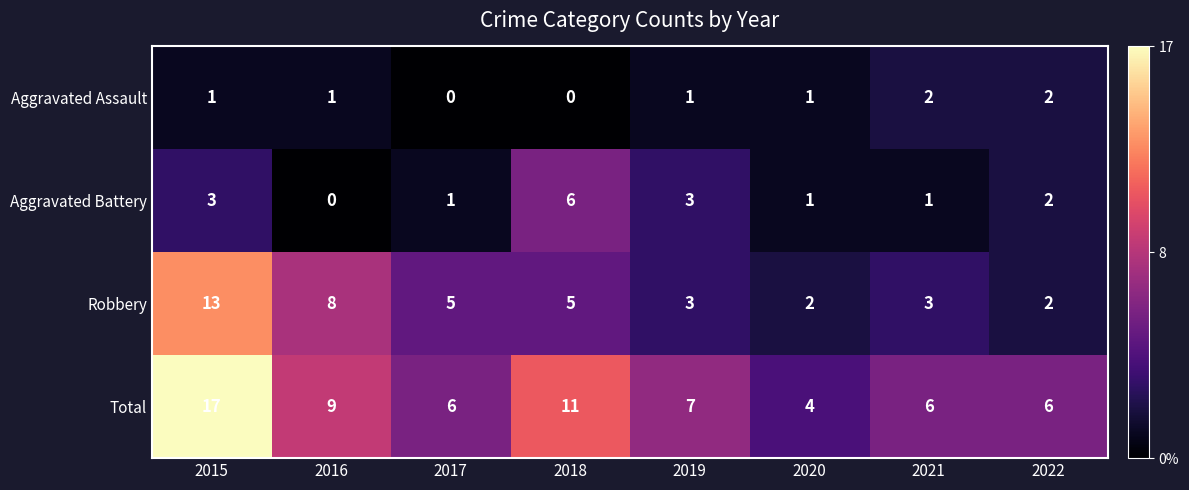

Where does the Aggravated Battery series first go above 2?

2015